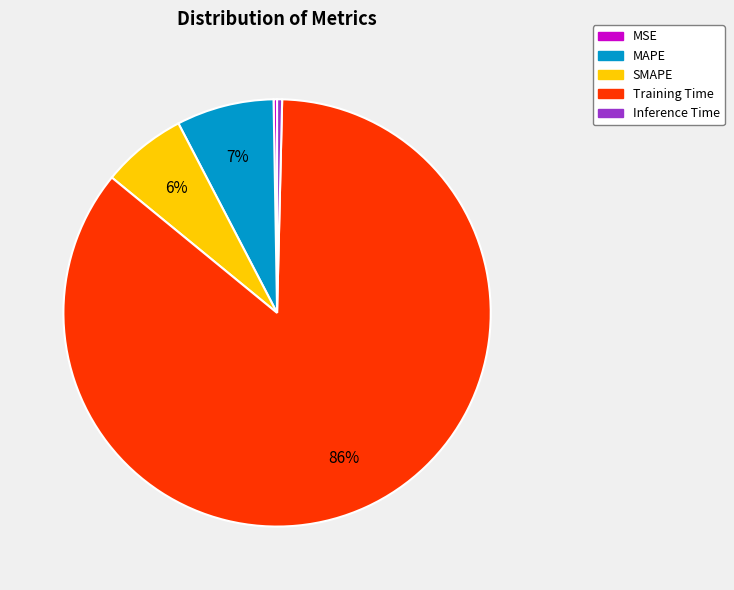

To the nearest percent, what is the average slice percentage?

20%